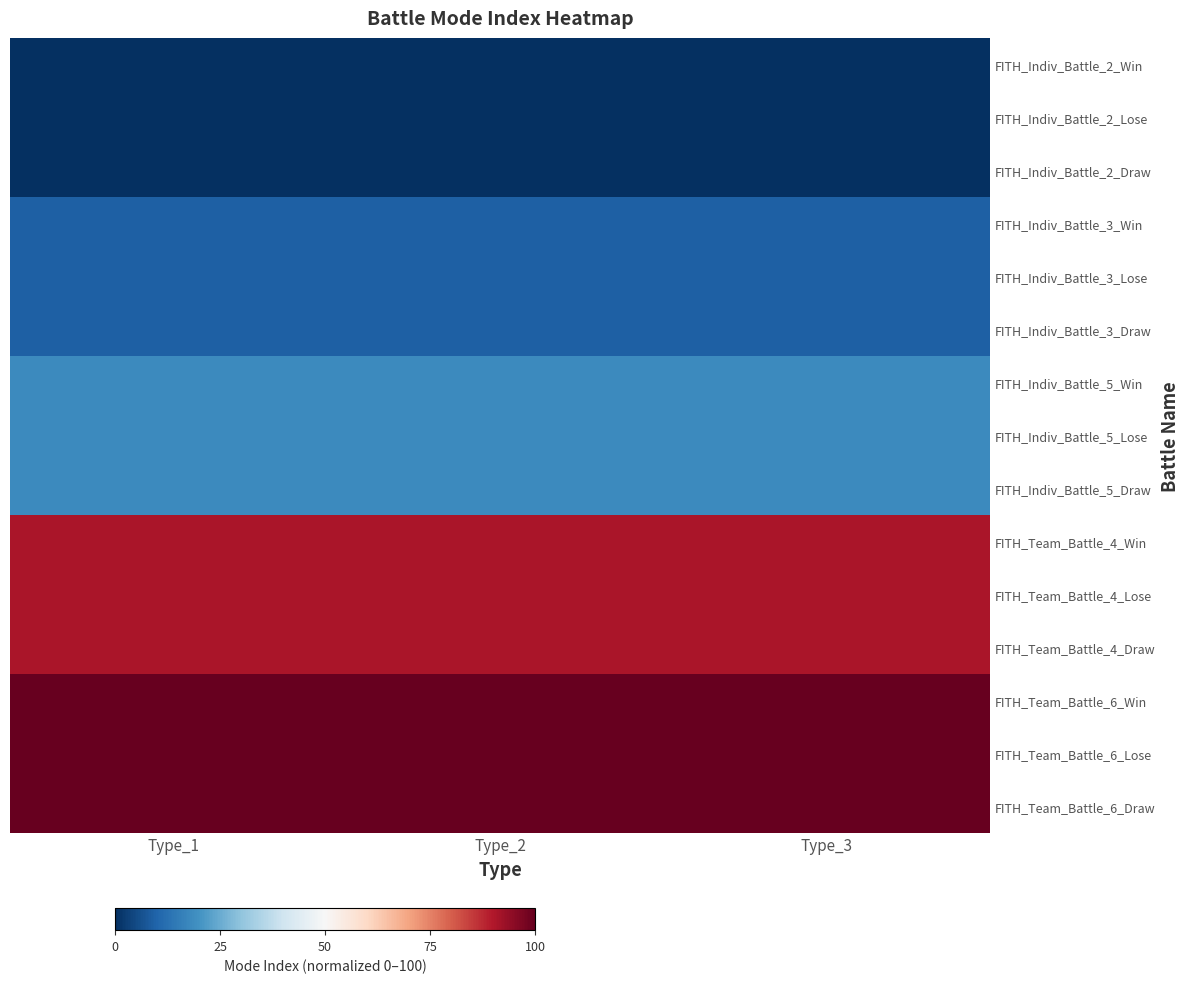

At which category is the sum across all series the highest?

Type_1